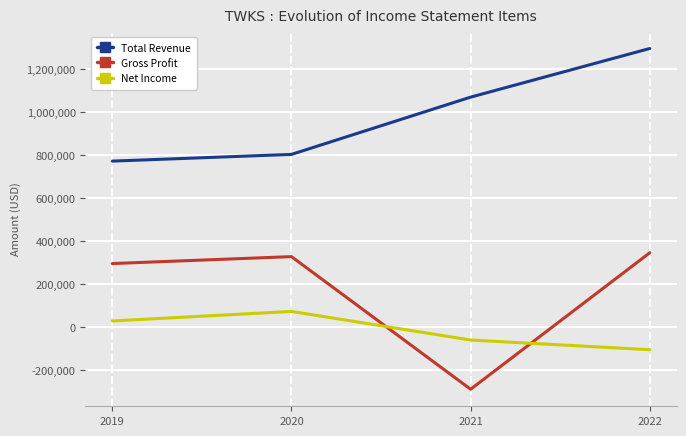

What is the average value of the Net Income series?

-16100